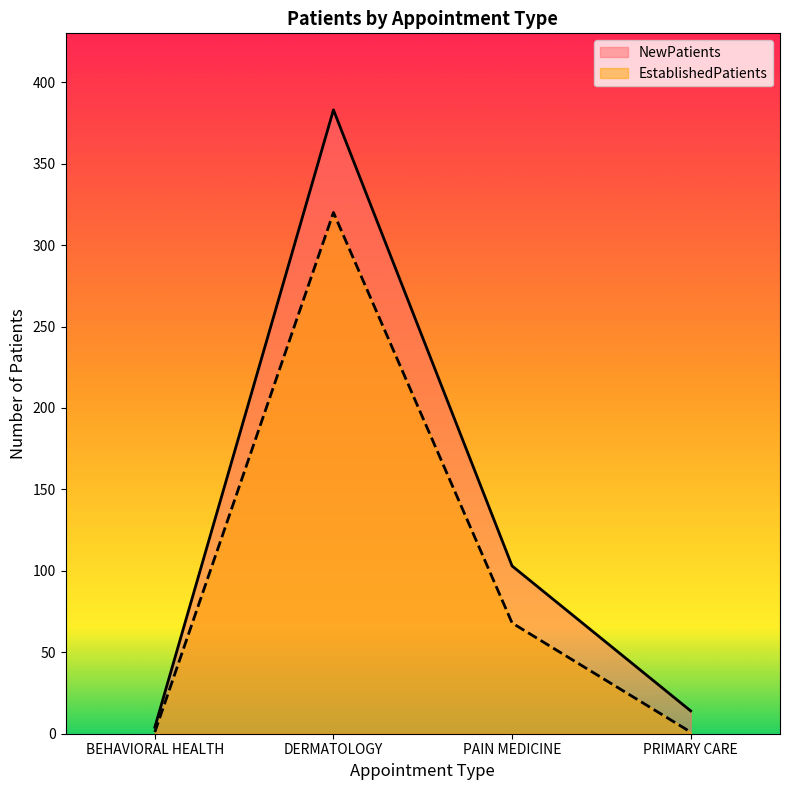

Reading left to right, what are all the values shown in this chart?

NewPatients: BEHAVIORAL HEALTH=4	DERMATOLOGY=383	PAIN MEDICINE=103	PRIMARY CARE=14
EstablishedPatients: BEHAVIORAL HEALTH=1	DERMATOLOGY=320	PAIN MEDICINE=68	PRIMARY CARE=1